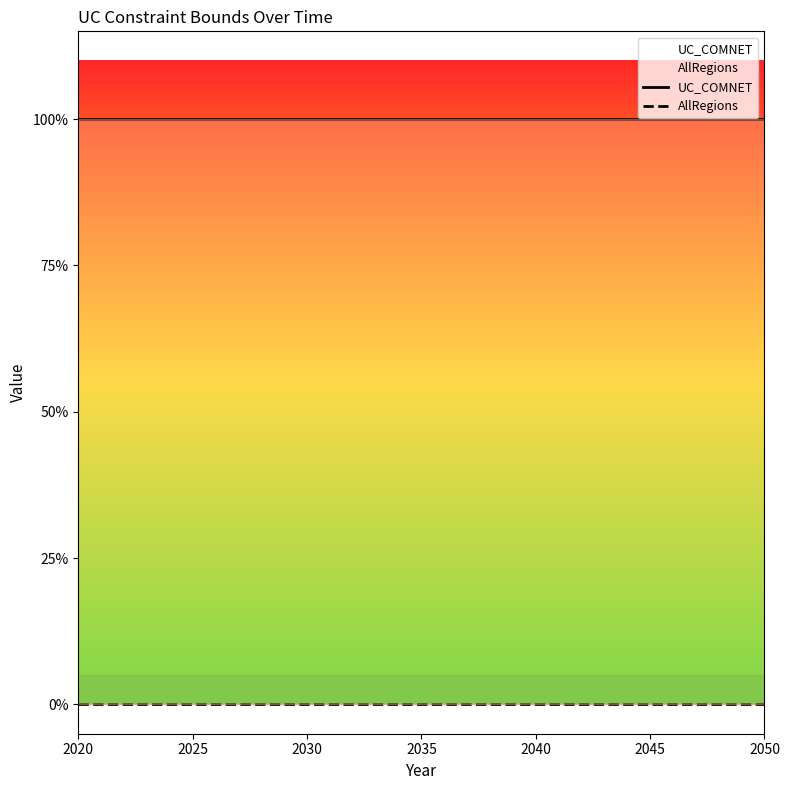

List the series in order of their peak value, lowest first.

AllRegions, UC_COMNET